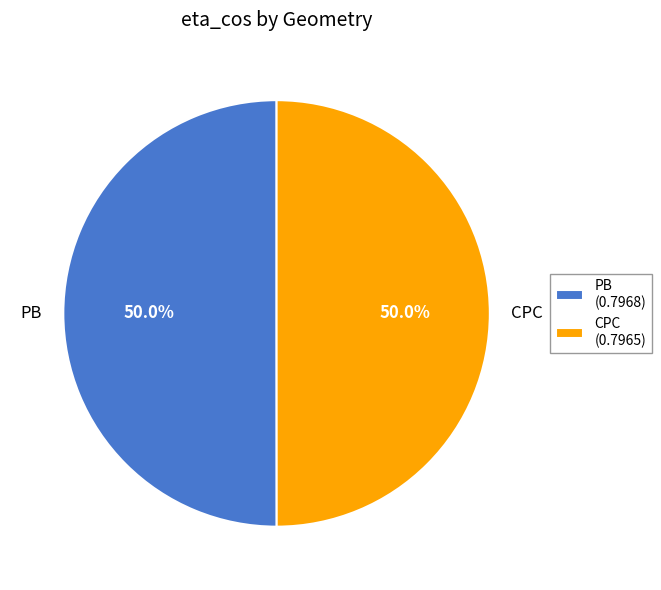

How many slices are in this pie chart?

2